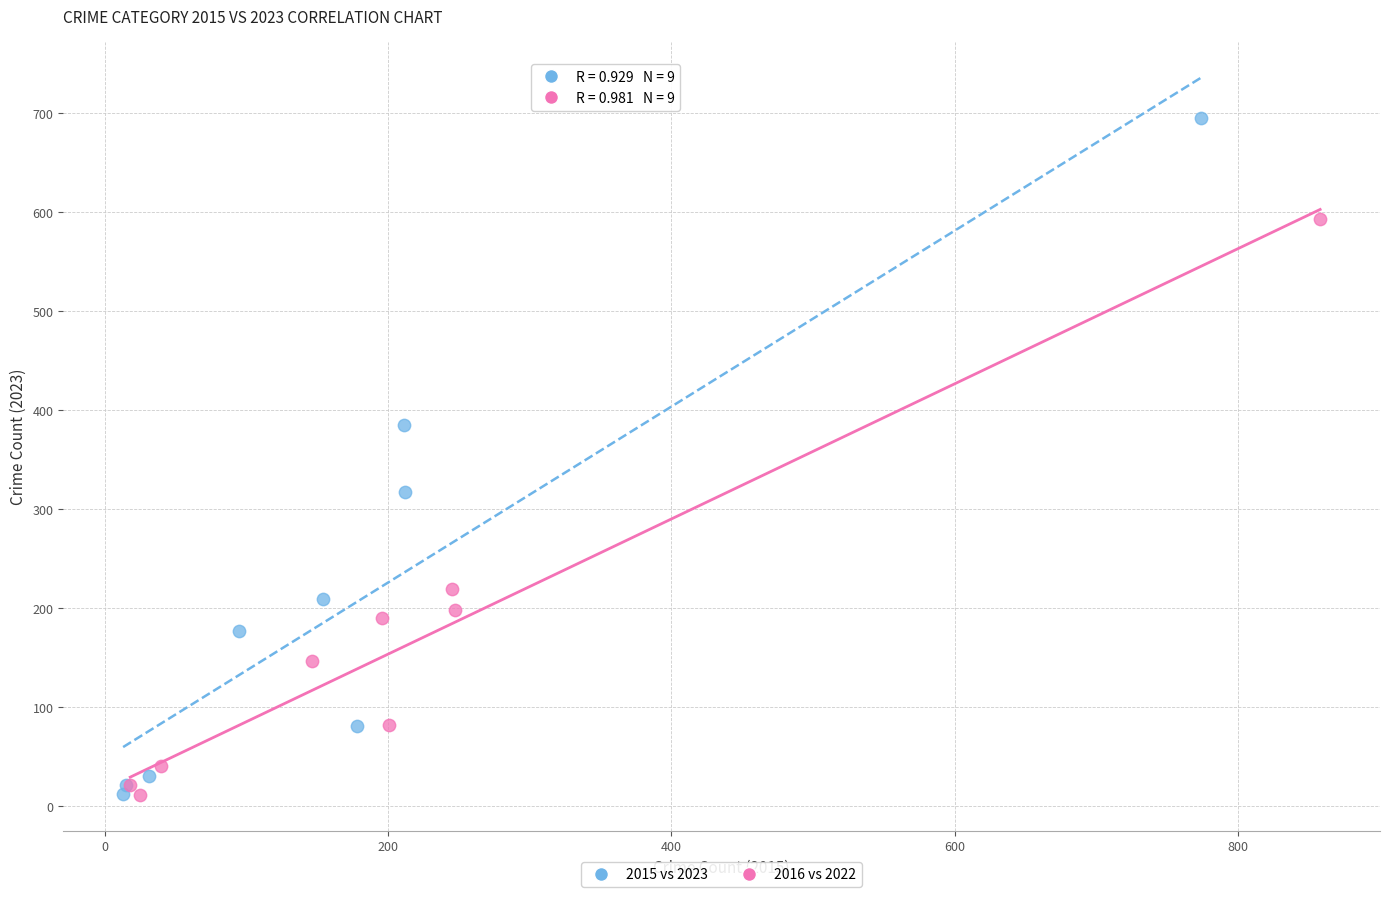

Which series has the largest Y range (max minus min)?

2015 vs 2023